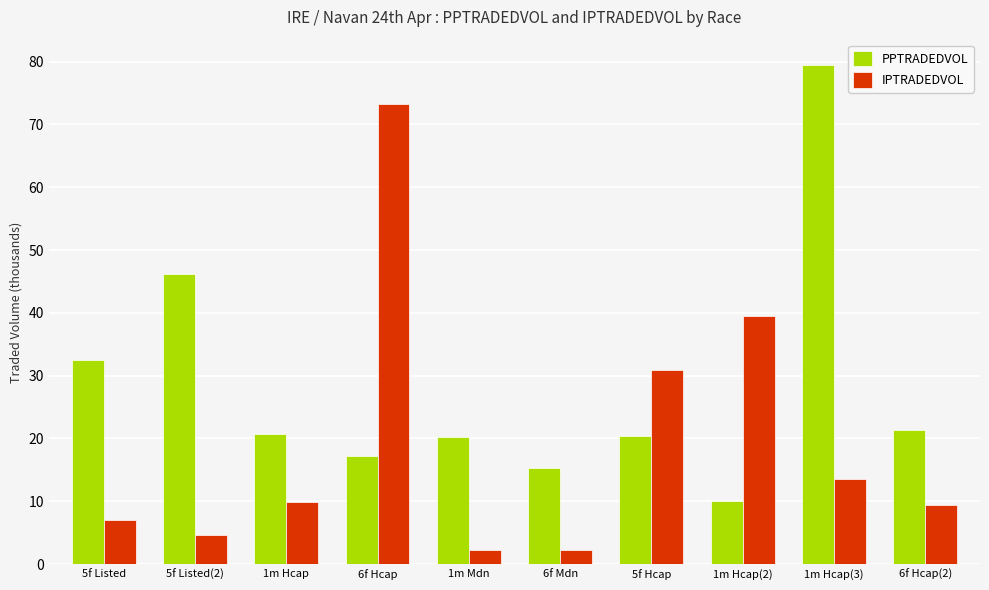

Rank the series at 1m Hcap(2) from highest to lowest value.

IPTRADEDVOL, PPTRADEDVOL